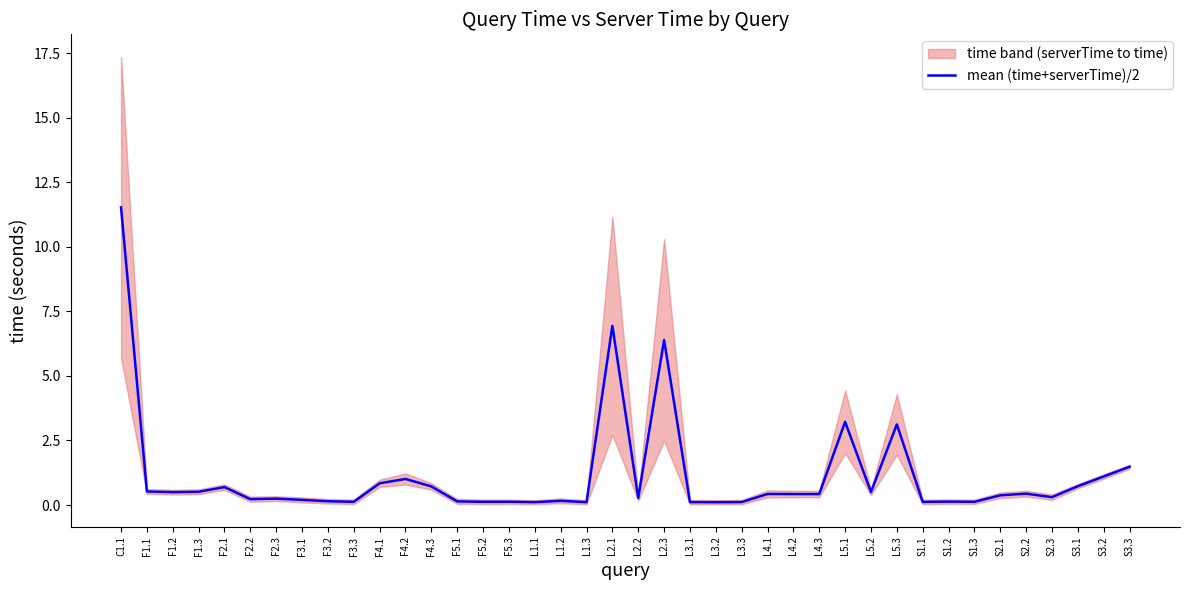

Is it true that the value at F4.2 is 1.0?

True